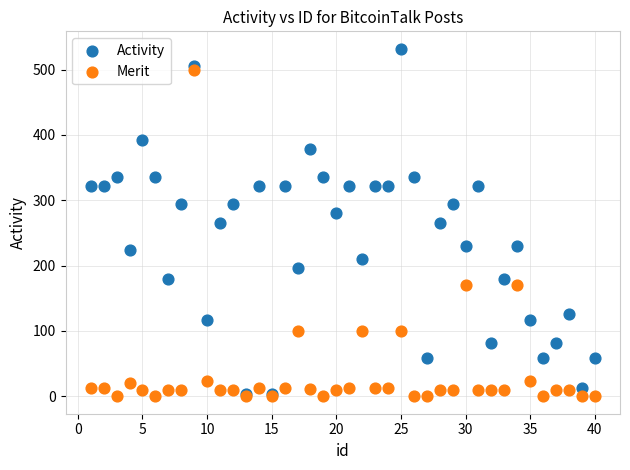

Which series reaches the maximum Y coordinate?

Activity